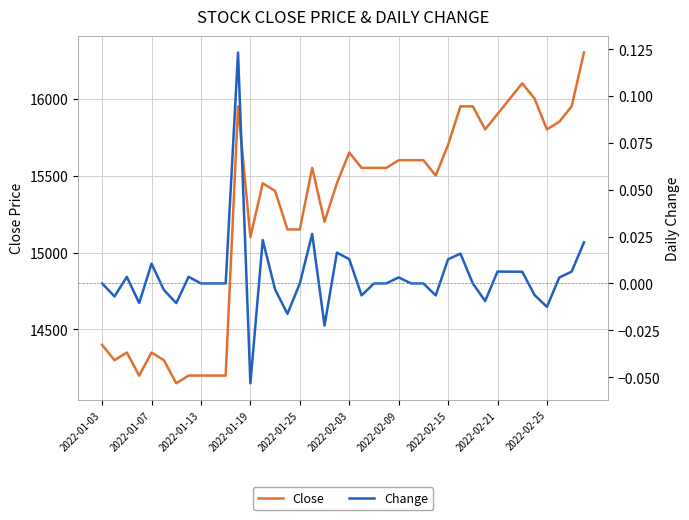

At how many categories does at least one series exceed 12804?

40